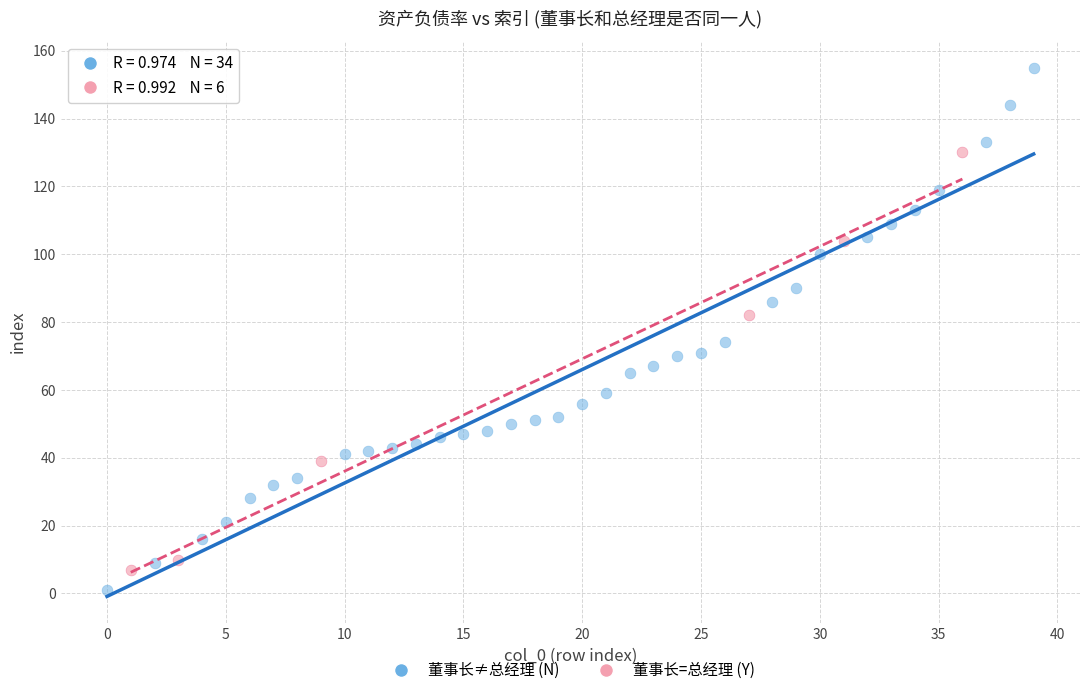

What are all the series names shown in the legend?

董事长≠总经理 (N), 董事长=总经理 (Y)